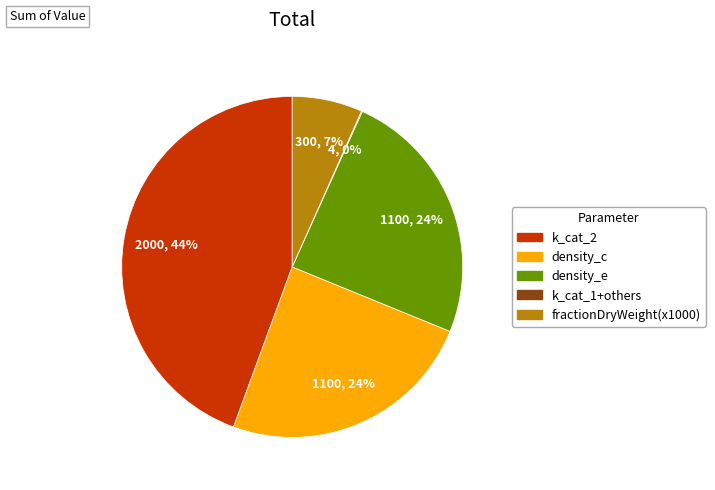

To the nearest percent, what is the average slice percentage?

20%